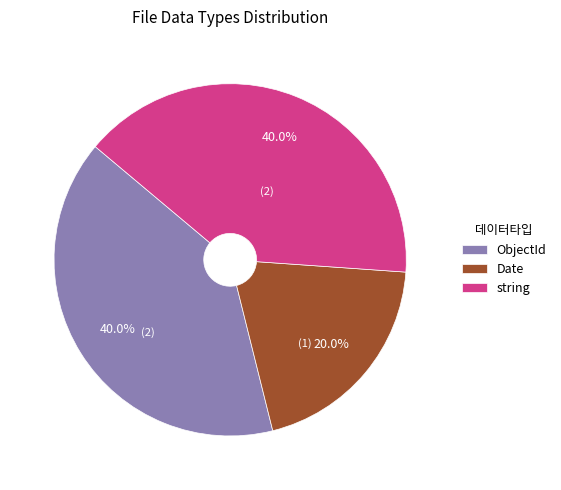

Which slice is the smallest?

Date